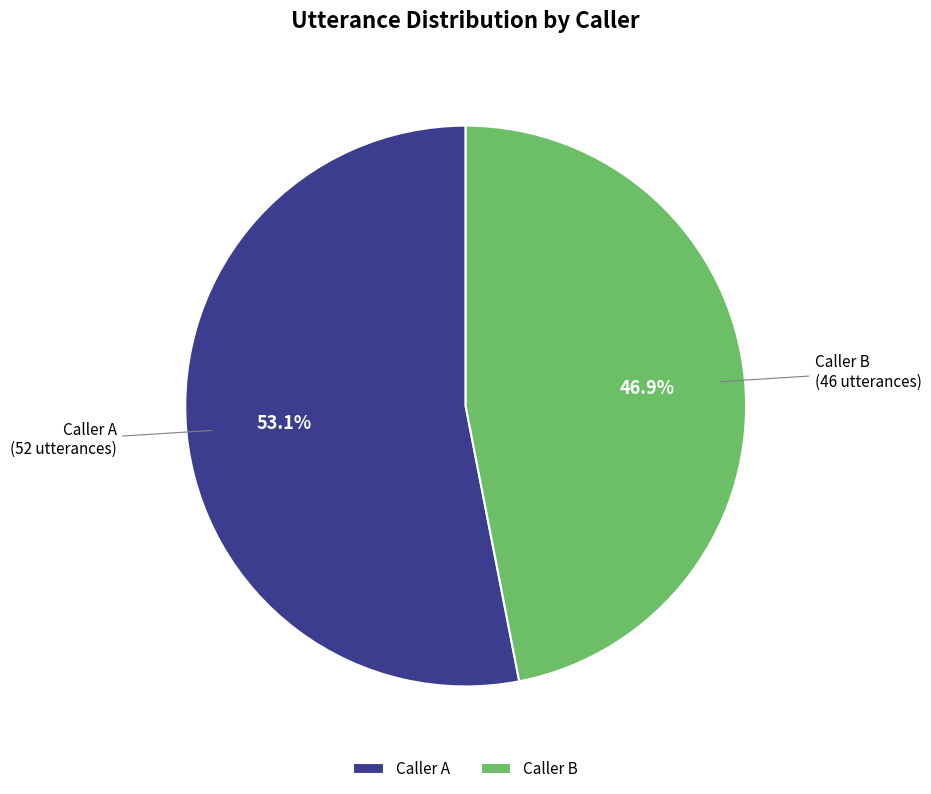

Which slice is the smallest?

Caller B